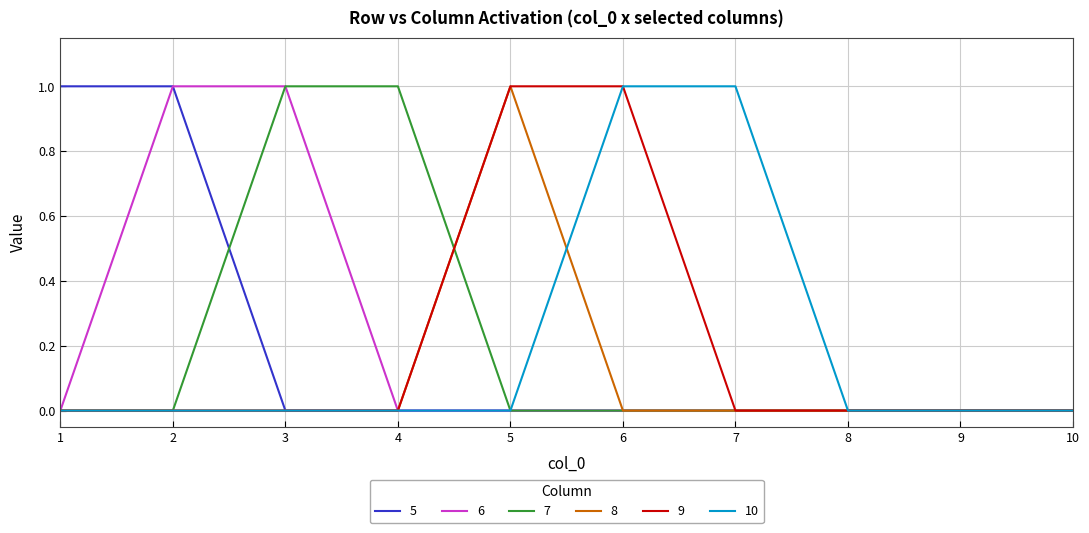

The value of 8 at 4 is 0. True or false?

True